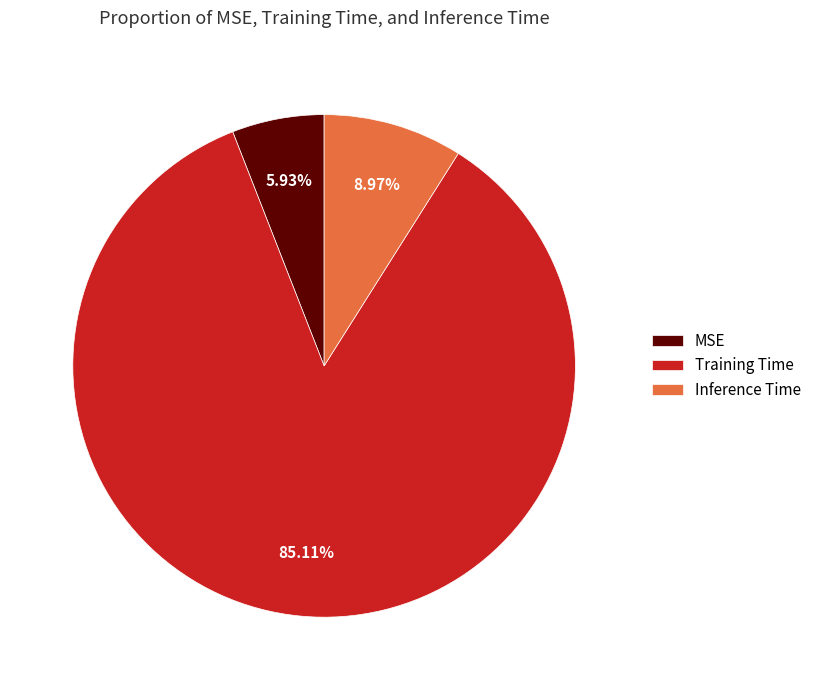

Which category accounts for the majority?

Training Time